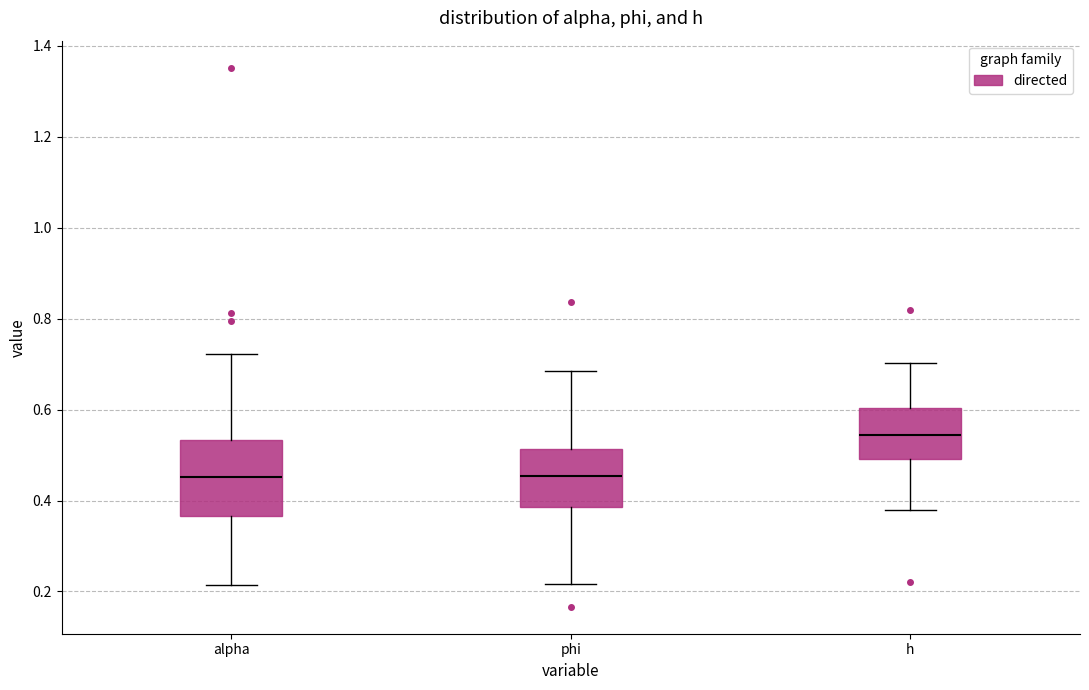

Which box has the highest median line?

h